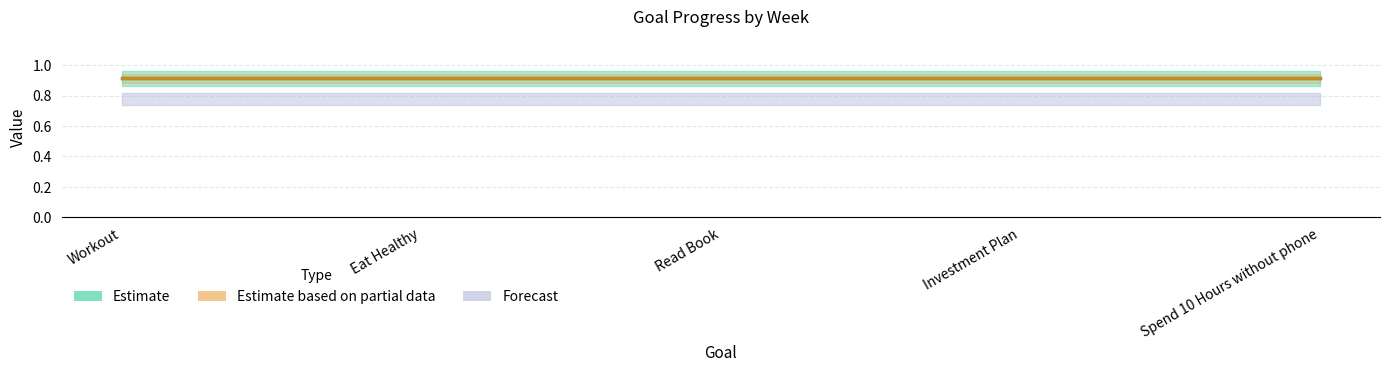

True or false: Week and Progress intersect in this chart.

False